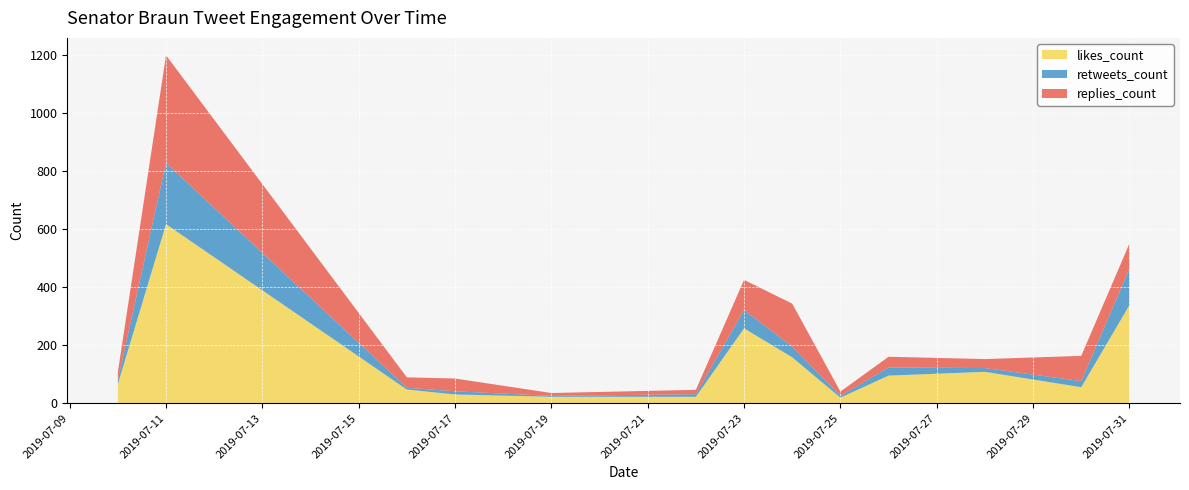

At which category is the sum across all series the highest?

2019-07-11